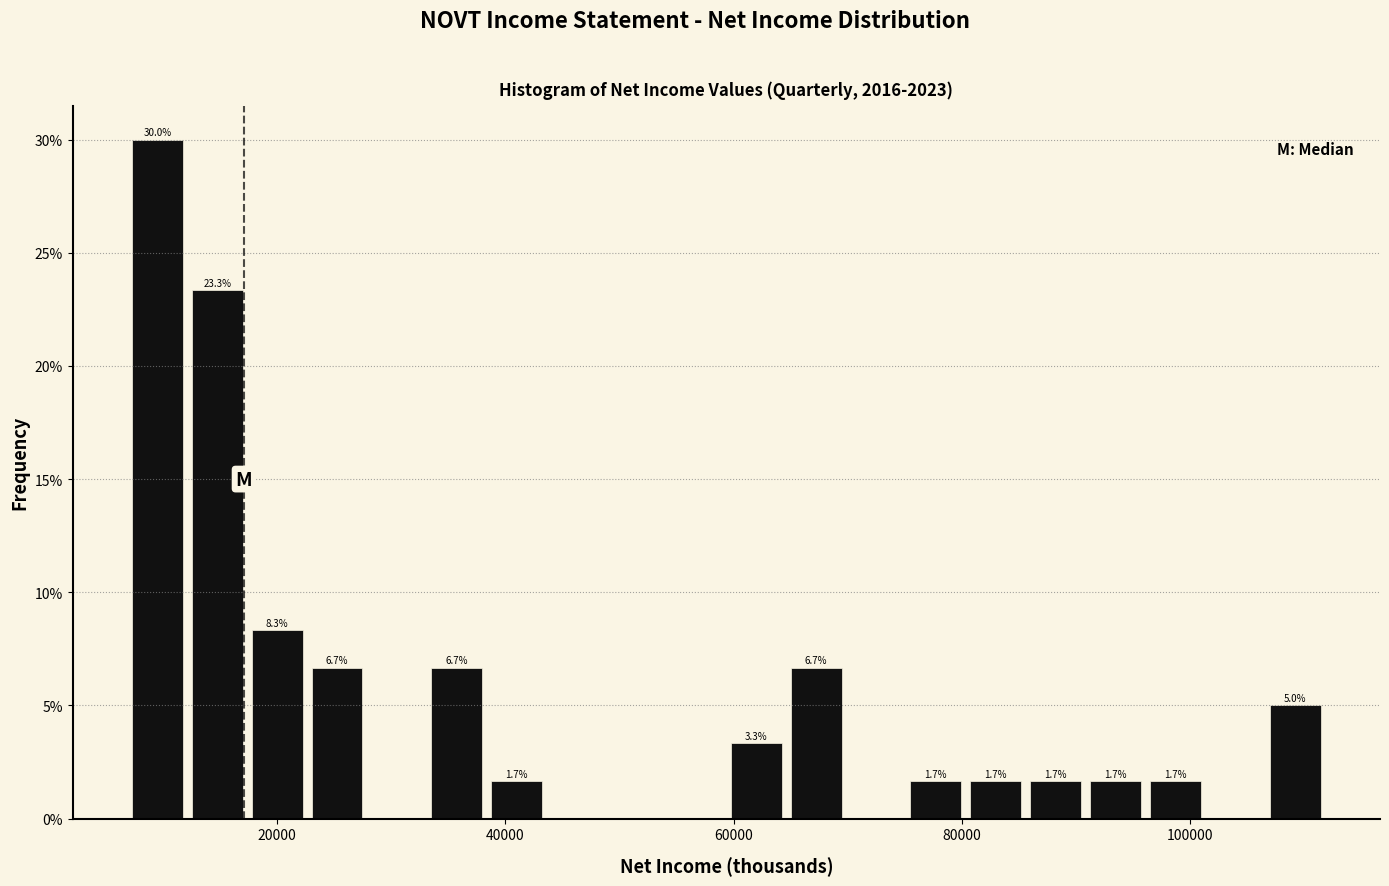

Read against the x-axis, roughly where is the centre of the tallest bar?

10000